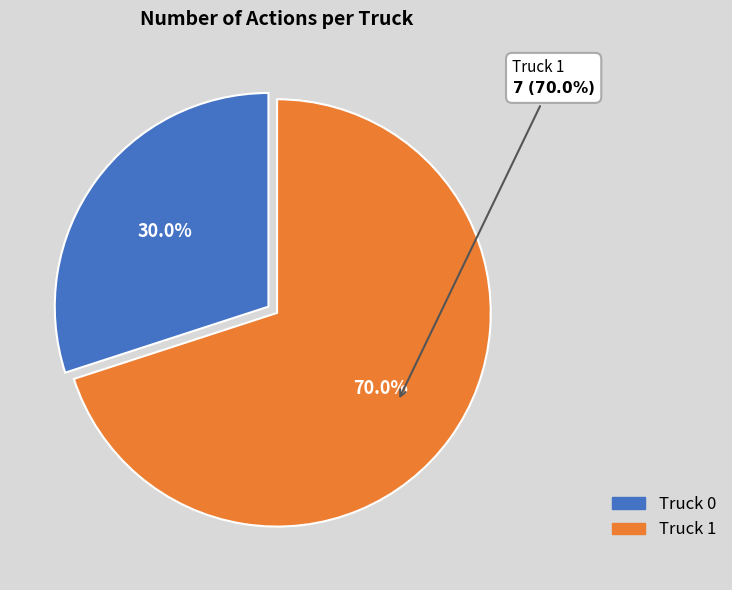

Rank the categories by value from highest to lowest.

Truck 1, Truck 0